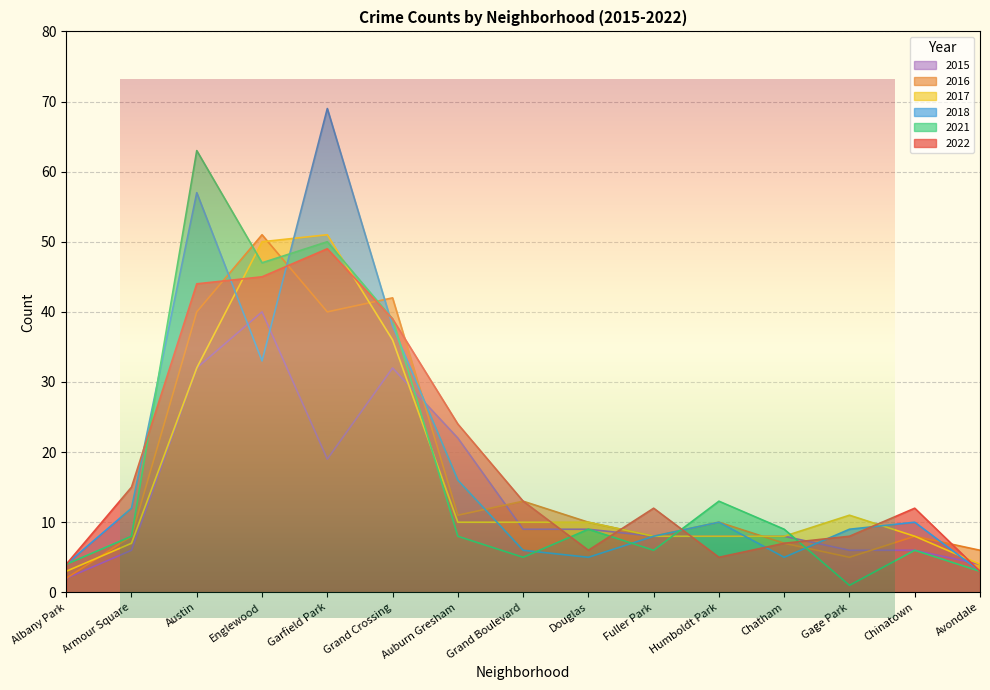

Which label corresponds to the largest value in the chart?

Garfield Park